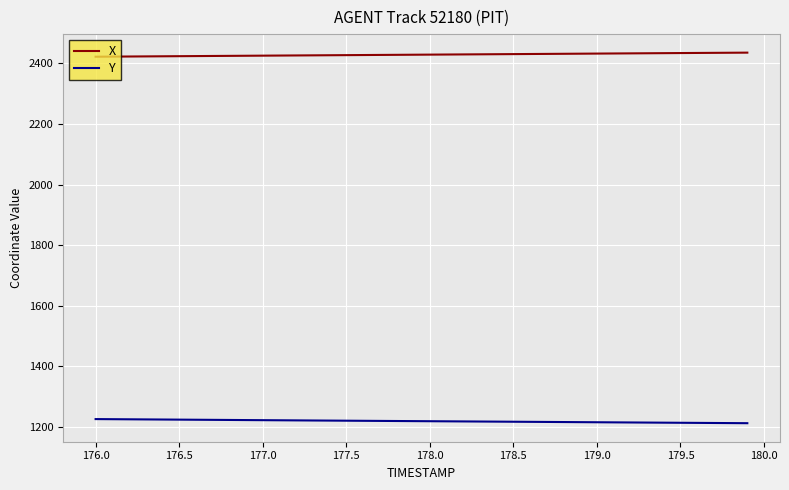

Which series has the largest total across all categories?

X